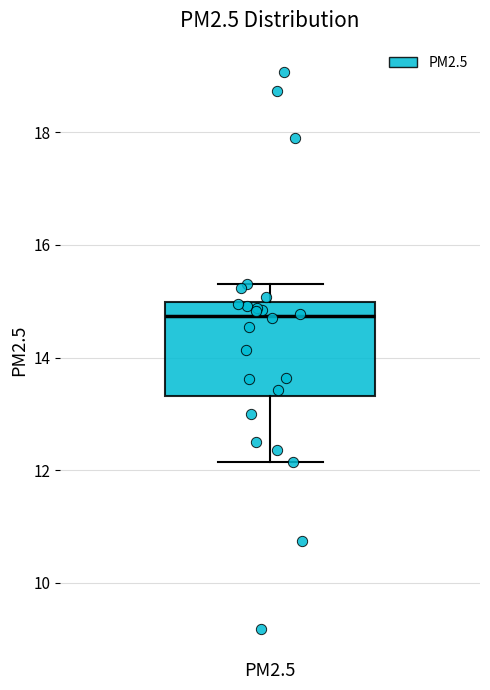

Transcribe this box plot: give where the median line is, the range the box spans, and where the two whiskers end, as read against the y-axis. The values are not printed on the chart, so give them approximately, as read against the axis.

median 14.8, box 13.4 to 15.0, whiskers 12.2 to 15.4